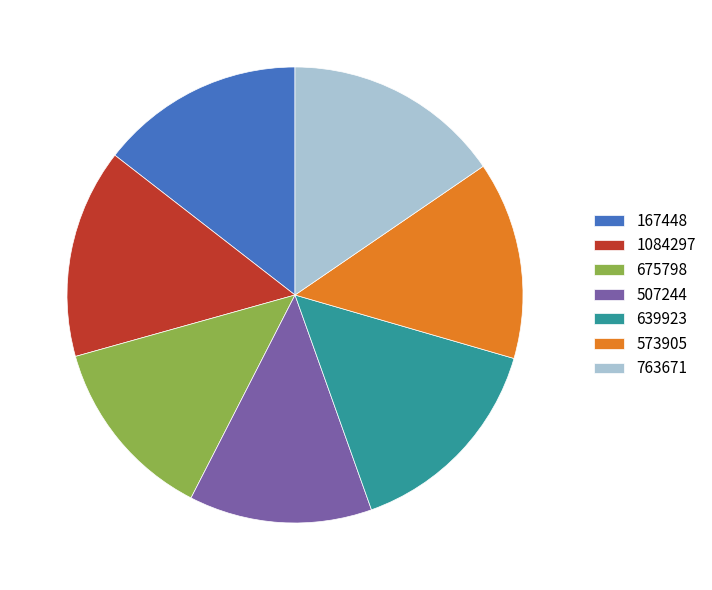

Is there a majority slice in this chart?

No